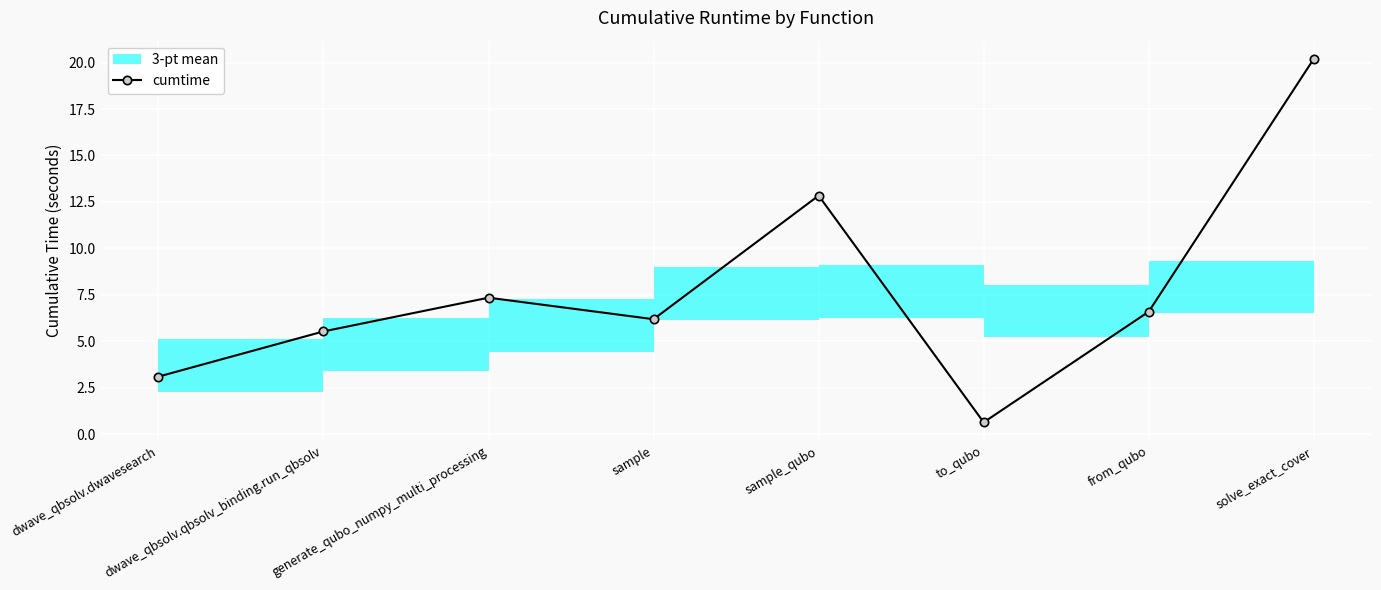

Where is the data nearest to the value 10?

generate_qubo_numpy_multi_processing